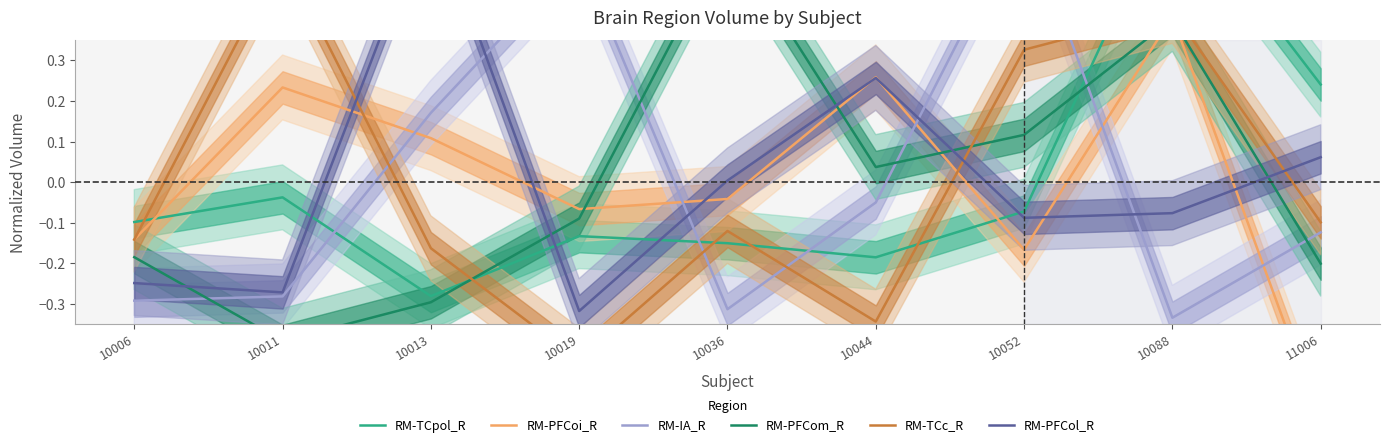

How many data points in RM-PFCoi_R are above 0?

4